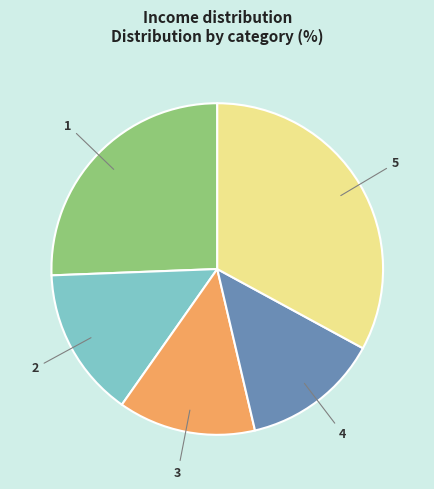

Which slice is the largest?

5